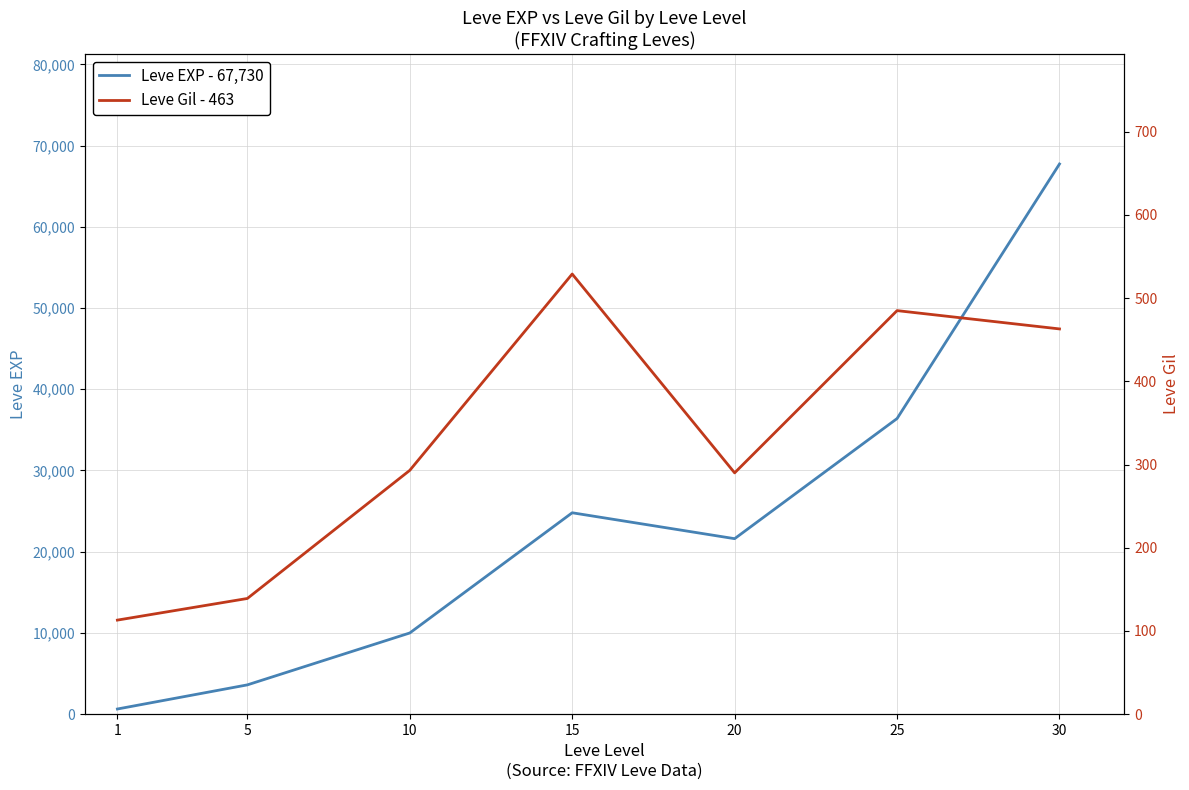

Reading right to left, list all the values displayed in this chart.

Leve EXP: 67730	36390	21600	24790	9990	3600	630
Leve Gil: 463	485	290	529	293	139	113